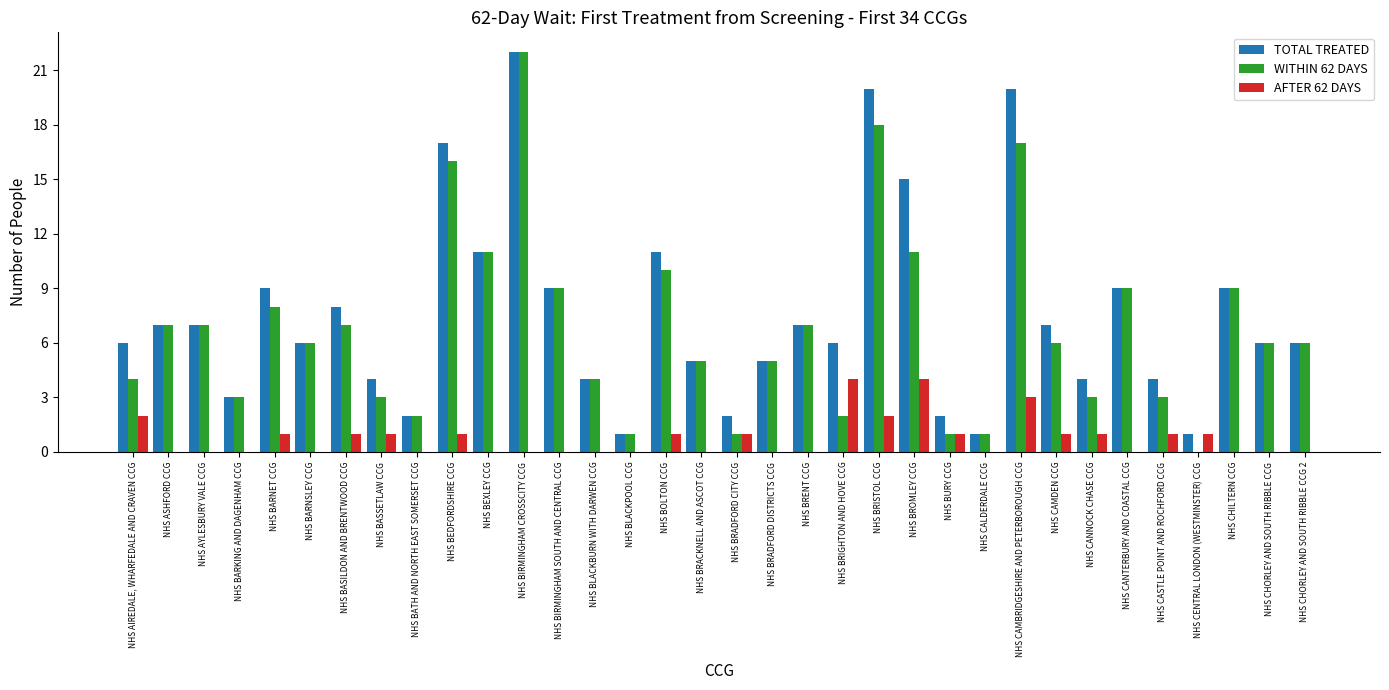

Reading left to right, extract all data points from this chart.

TOTAL TREATED: NHS AIREDALE, WHARFEDALE AND CRAVEN CCG=6	NHS ASHFORD CCG=7	NHS AYLESBURY VALE CCG=7	NHS BARKING AND DAGENHAM CCG=3	NHS BARNET CCG=9	NHS BARNSLEY CCG=6	NHS BASILDON AND BRENTWOOD CCG=8	NHS BASSETLAW CCG=4	NHS BATH AND NORTH EAST SOMERSET CCG=2	NHS BEDFORDSHIRE CCG=17	NHS BEXLEY CCG=11	NHS BIRMINGHAM CROSSCITY CCG=22	NHS BIRMINGHAM SOUTH AND CENTRAL CCG=9	NHS BLACKBURN WITH DARWEN CCG=4	NHS BLACKPOOL CCG=1	NHS BOLTON CCG=11	NHS BRACKNELL AND ASCOT CCG=5	NHS BRADFORD CITY CCG=2	NHS BRADFORD DISTRICTS CCG=5	NHS BRENT CCG=7	NHS BRIGHTON AND HOVE CCG=6	NHS BRISTOL CCG=20	NHS BROMLEY CCG=15	NHS BURY CCG=2	NHS CALDERDALE CCG=1	NHS CAMBRIDGESHIRE AND PETERBOROUGH CCG=20	NHS CAMDEN CCG=7	NHS CANNOCK CHASE CCG=4	NHS CANTERBURY AND COASTAL CCG=9	NHS CASTLE POINT AND ROCHFORD CCG=4	NHS CENTRAL LONDON (WESTMINSTER) CCG=1	NHS CHILTERN CCG=9	NHS CHORLEY AND SOUTH RIBBLE CCG=6	NHS CHORLEY AND SOUTH RIBBLE CCG 2=6
WITHIN 62 DAYS: NHS AIREDALE, WHARFEDALE AND CRAVEN CCG=4	NHS ASHFORD CCG=7	NHS AYLESBURY VALE CCG=7	NHS BARKING AND DAGENHAM CCG=3	NHS BARNET CCG=8	NHS BARNSLEY CCG=6	NHS BASILDON AND BRENTWOOD CCG=7	NHS BASSETLAW CCG=3	NHS BATH AND NORTH EAST SOMERSET CCG=2	NHS BEDFORDSHIRE CCG=16	NHS BEXLEY CCG=11	NHS BIRMINGHAM CROSSCITY CCG=22	NHS BIRMINGHAM SOUTH AND CENTRAL CCG=9	NHS BLACKBURN WITH DARWEN CCG=4	NHS BLACKPOOL CCG=1	NHS BOLTON CCG=10	NHS BRACKNELL AND ASCOT CCG=5	NHS BRADFORD CITY CCG=1	NHS BRADFORD DISTRICTS CCG=5	NHS BRENT CCG=7	NHS BRIGHTON AND HOVE CCG=2	NHS BRISTOL CCG=18	NHS BROMLEY CCG=11	NHS BURY CCG=1	NHS CALDERDALE CCG=1	NHS CAMBRIDGESHIRE AND PETERBOROUGH CCG=17	NHS CAMDEN CCG=6	NHS CANNOCK CHASE CCG=3	NHS CANTERBURY AND COASTAL CCG=9	NHS CASTLE POINT AND ROCHFORD CCG=3	NHS CENTRAL LONDON (WESTMINSTER) CCG=0	NHS CHILTERN CCG=9	NHS CHORLEY AND SOUTH RIBBLE CCG=6	NHS CHORLEY AND SOUTH RIBBLE CCG 2=6
AFTER 62 DAYS: NHS AIREDALE, WHARFEDALE AND CRAVEN CCG=2	NHS ASHFORD CCG=0	NHS AYLESBURY VALE CCG=0	NHS BARKING AND DAGENHAM CCG=0	NHS BARNET CCG=1	NHS BARNSLEY CCG=0	NHS BASILDON AND BRENTWOOD CCG=1	NHS BASSETLAW CCG=1	NHS BATH AND NORTH EAST SOMERSET CCG=0	NHS BEDFORDSHIRE CCG=1	NHS BEXLEY CCG=0	NHS BIRMINGHAM CROSSCITY CCG=0	NHS BIRMINGHAM SOUTH AND CENTRAL CCG=0	NHS BLACKBURN WITH DARWEN CCG=0	NHS BLACKPOOL CCG=0	NHS BOLTON CCG=1	NHS BRACKNELL AND ASCOT CCG=0	NHS BRADFORD CITY CCG=1	NHS BRADFORD DISTRICTS CCG=0	NHS BRENT CCG=0	NHS BRIGHTON AND HOVE CCG=4	NHS BRISTOL CCG=2	NHS BROMLEY CCG=4	NHS BURY CCG=1	NHS CALDERDALE CCG=0	NHS CAMBRIDGESHIRE AND PETERBOROUGH CCG=3	NHS CAMDEN CCG=1	NHS CANNOCK CHASE CCG=1	NHS CANTERBURY AND COASTAL CCG=0	NHS CASTLE POINT AND ROCHFORD CCG=1	NHS CENTRAL LONDON (WESTMINSTER) CCG=1	NHS CHILTERN CCG=0	NHS CHORLEY AND SOUTH RIBBLE CCG=0	NHS CHORLEY AND SOUTH RIBBLE CCG 2=0